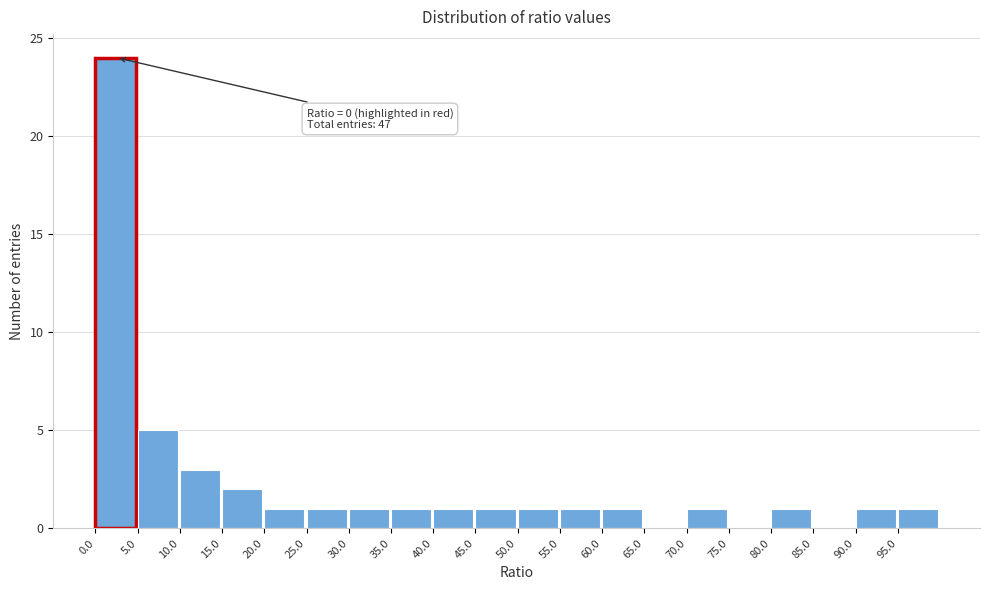

Which range on the x-axis has the tallest bar?

0 to 5